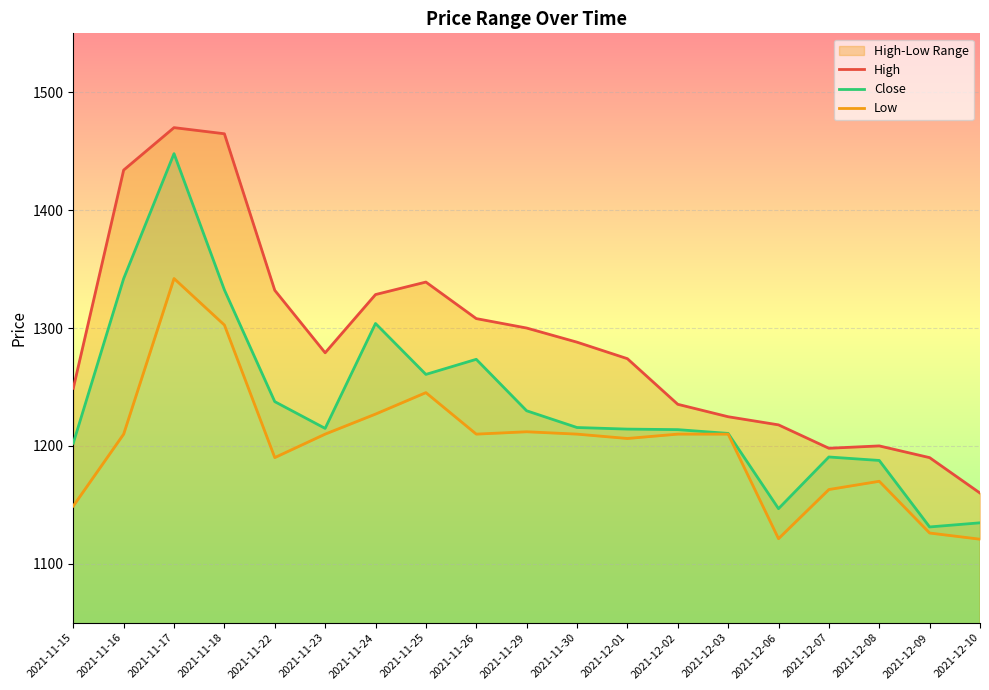

Which series has the largest total across all categories?

High